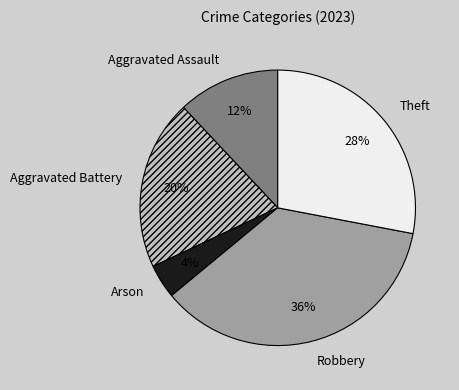

To the nearest percent, what is the difference between the Robbery and Aggravated Assault slice percentages?

24%